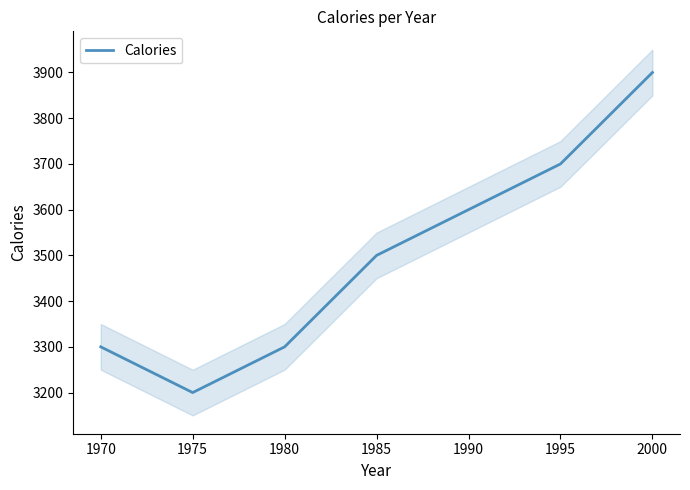

True or false: Calories has a value of 5806 at 1970.

False